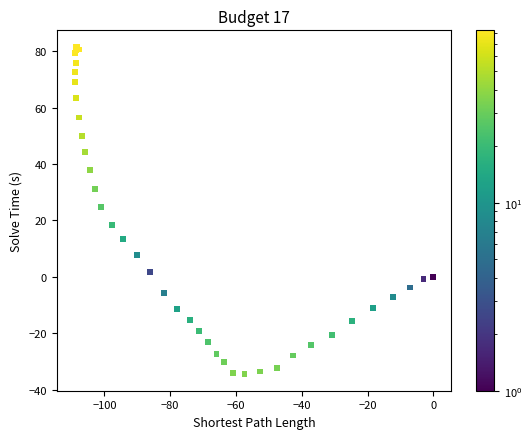

What Y value in the scatter plot is closest to 23?

24.7